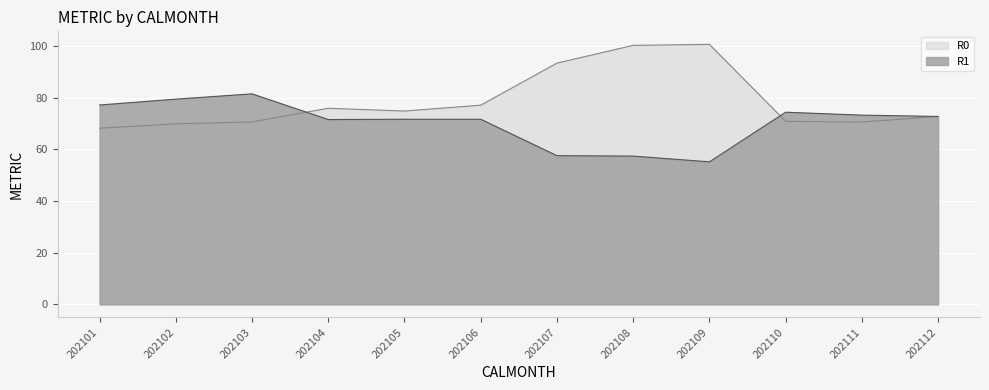

True or false: R0 has a value of 18.6 at 202102.

False